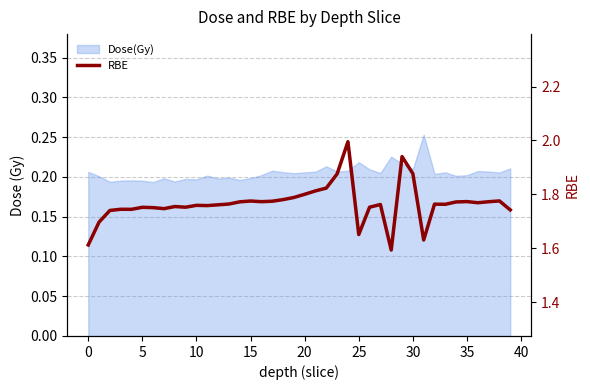

True or false: the data shows 1.6 at 31.

True